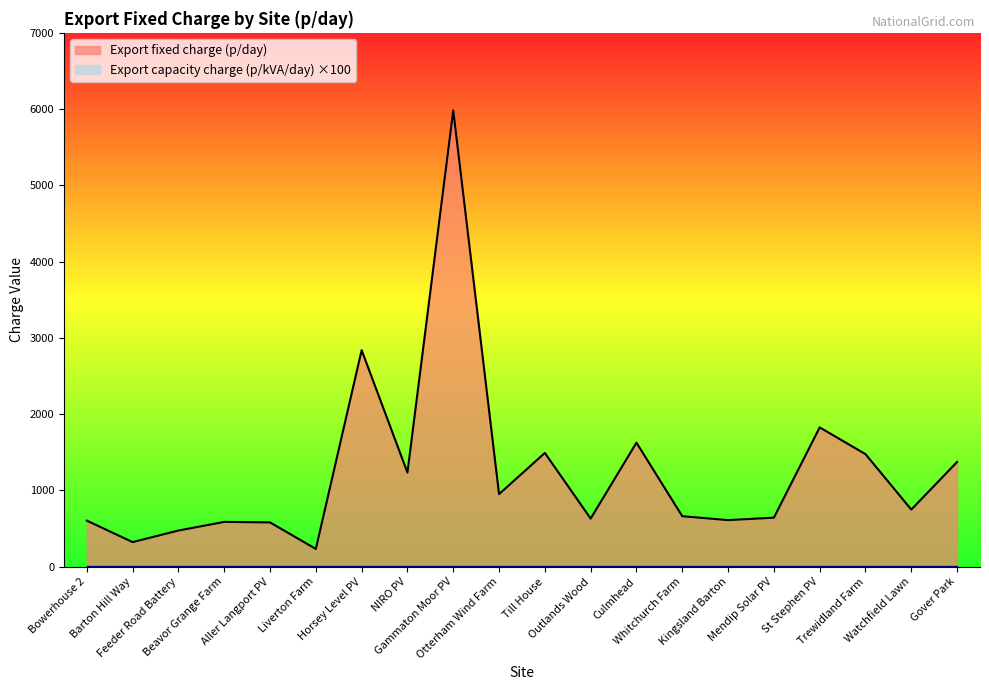

What is the minimum value shown in the chart?

5.0